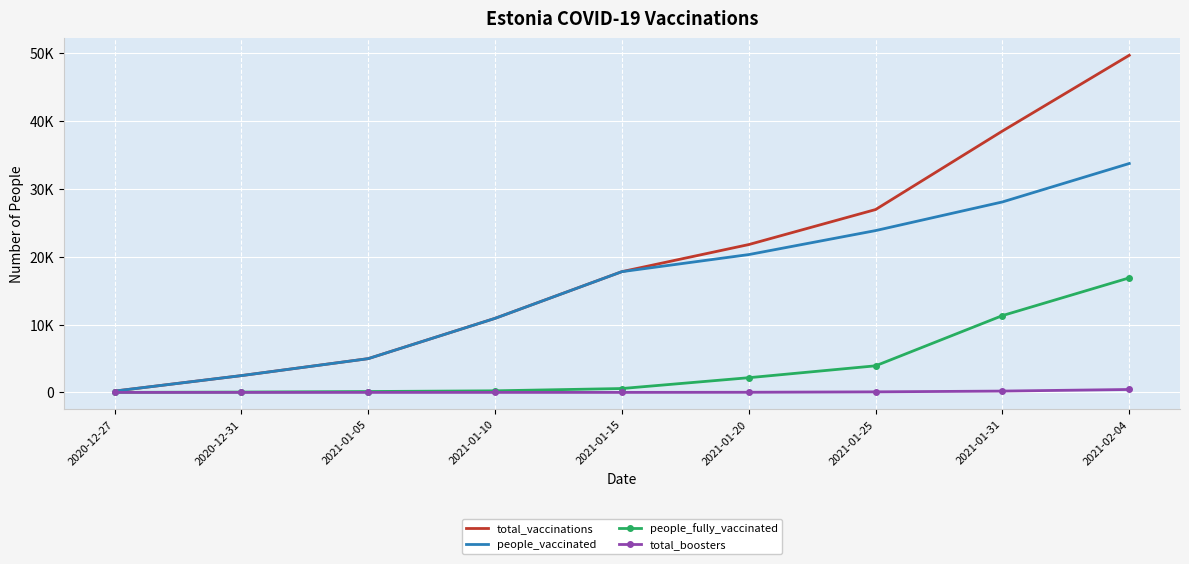

Reading left to right, list all the values displayed in this chart.

total_vaccinations: 191	2475	4977	10919	17803	21795	26957	38532	49703
people_vaccinated: 191	2475	4975	10916	17800	20318	23856	28079	33746
people_fully_vaccinated: 3	50	129	233	571	2166	3920	11323	16886
total_boosters: 0	0	0	1	1	20	81	195	430